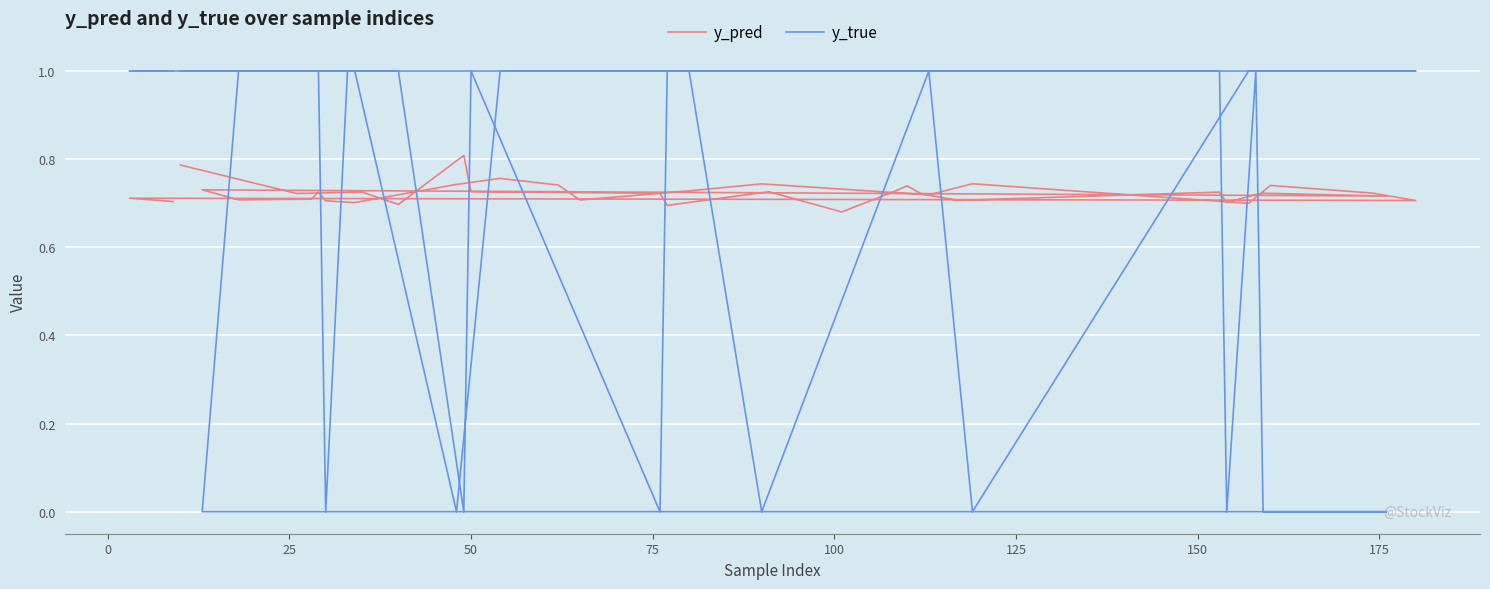

Where is y_true nearest to the value 0?

75